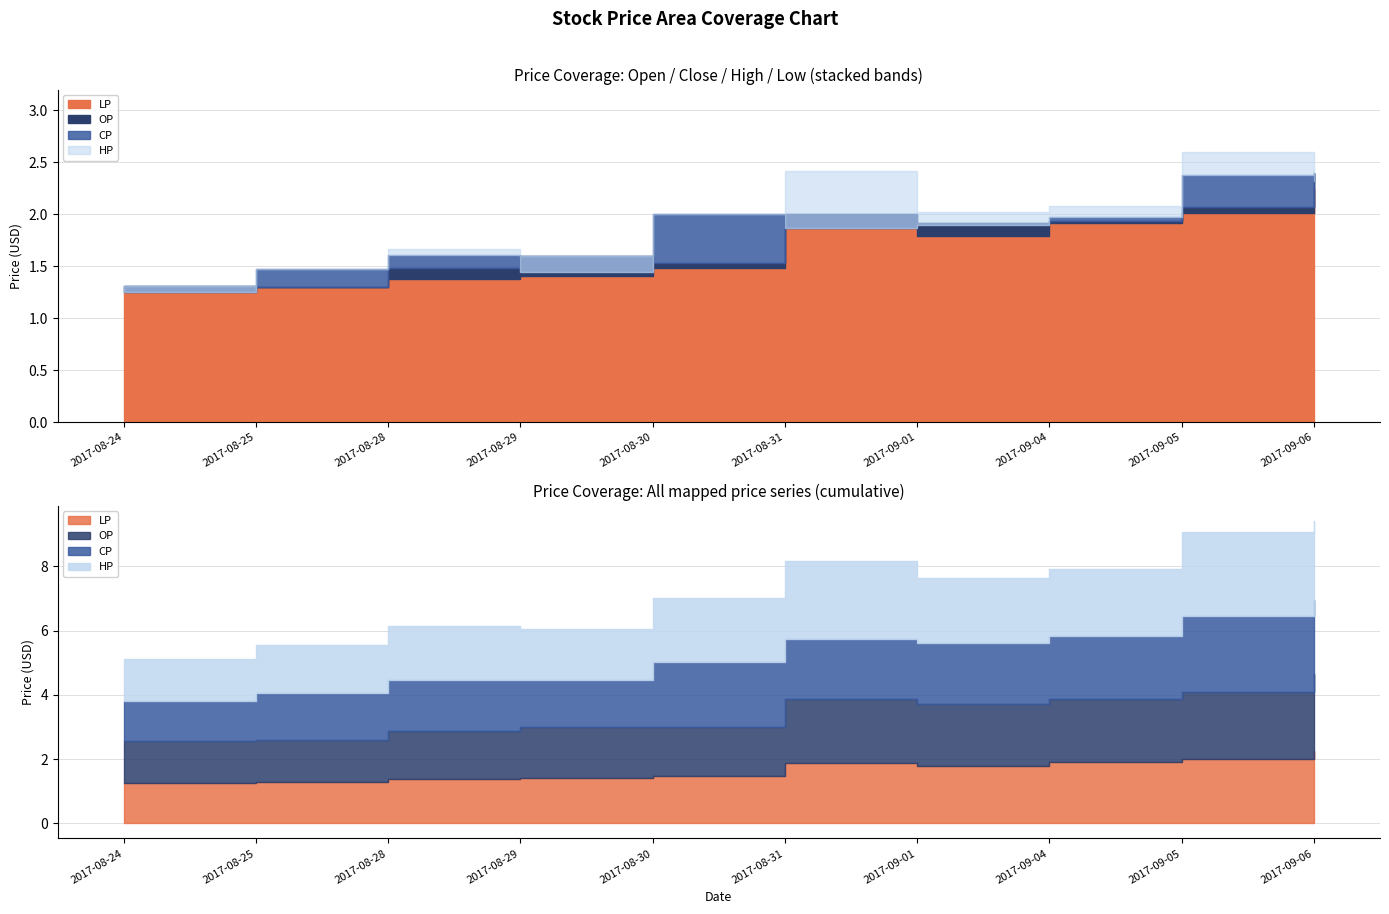

At which category is the sum across all series the highest?

2017-09-06